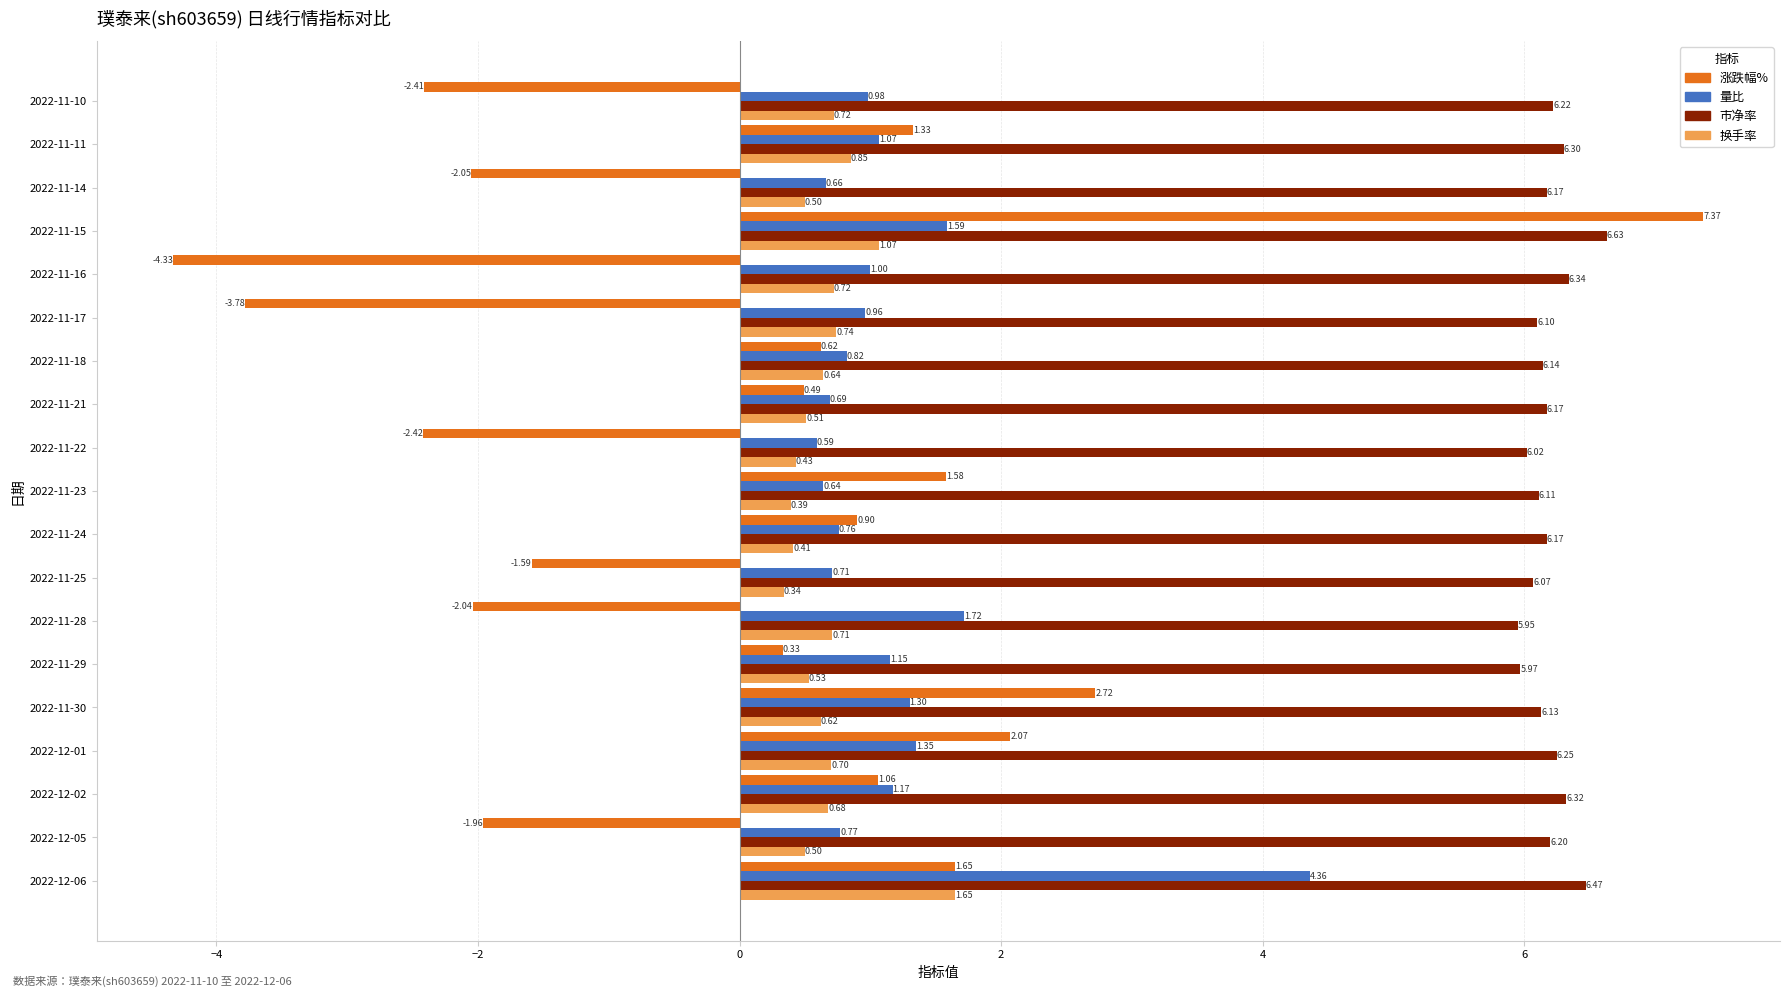

At how many categories does at least one series exceed 4?

19